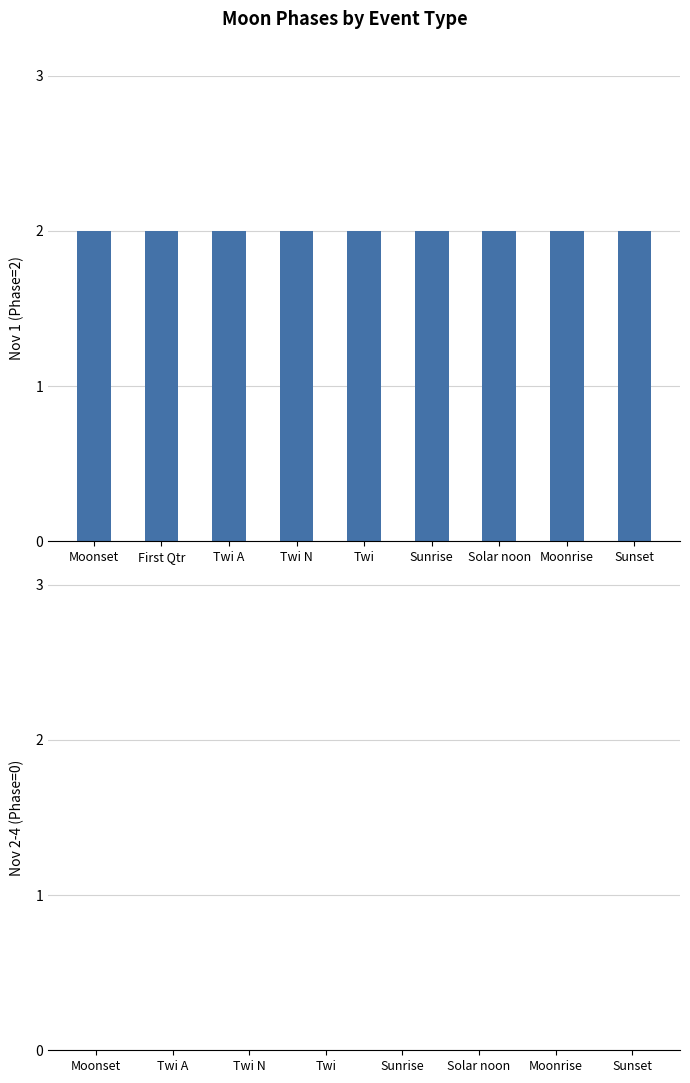

At which category is the sum across all series the highest?

Moonset